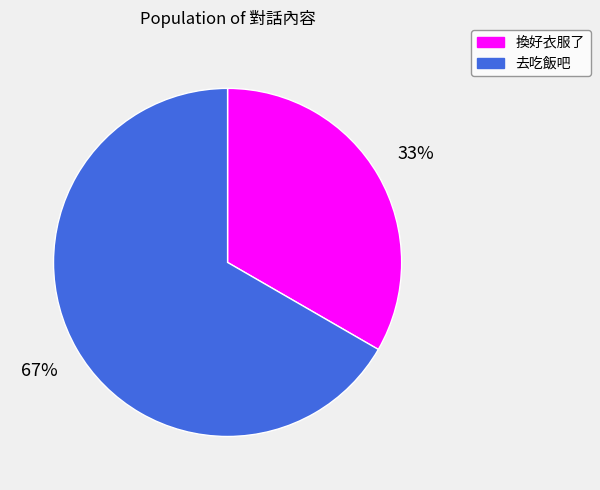

To the nearest percent, what is the average slice percentage?

50%